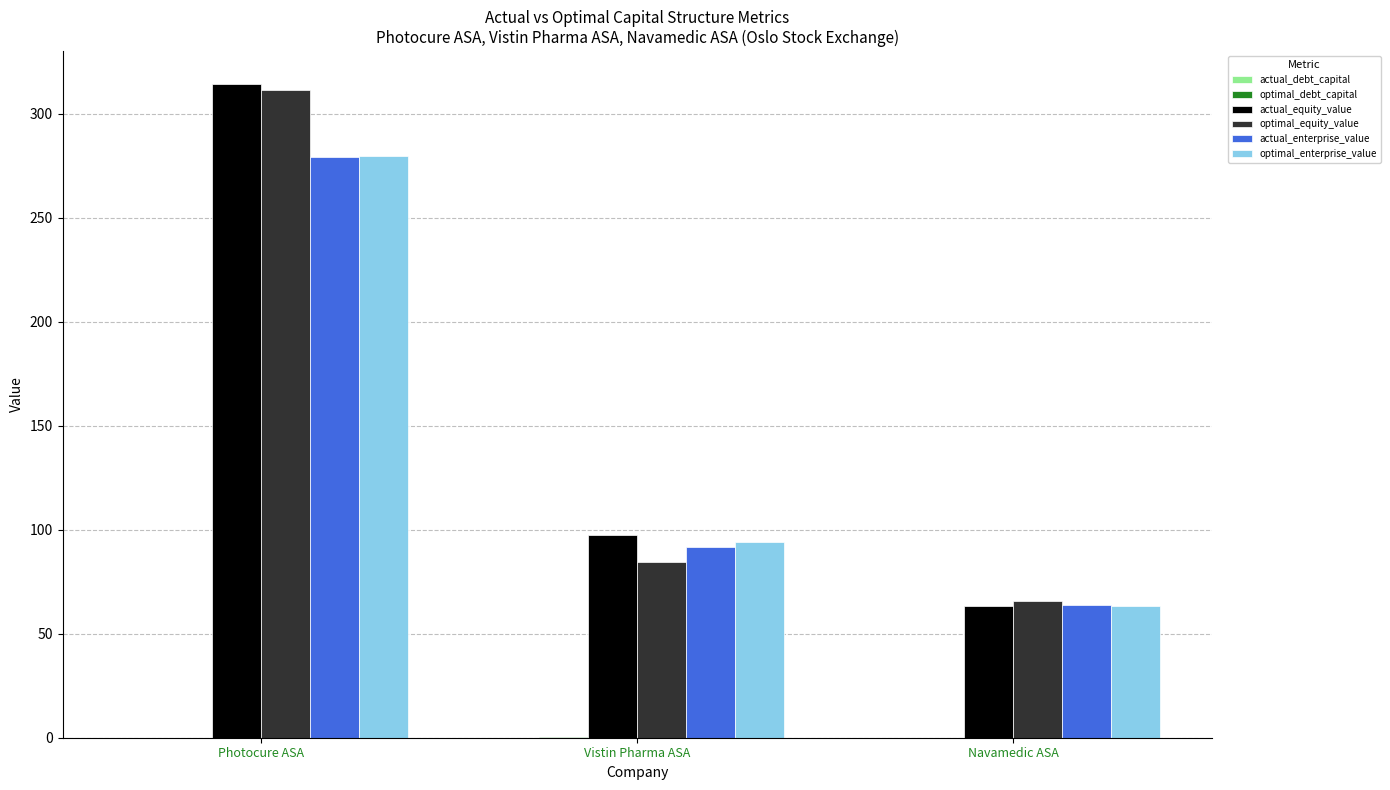

Are the bars grouped side by side (vs. stacked)?

Yes